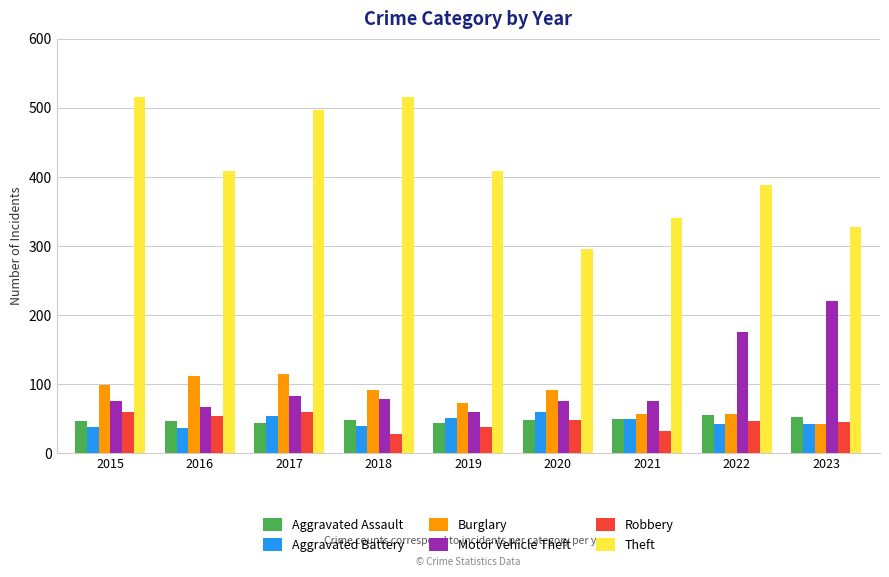

Is the value of Motor Vehicle Theft at 2021 greater than the value of Aggravated Battery at 2022?

Yes